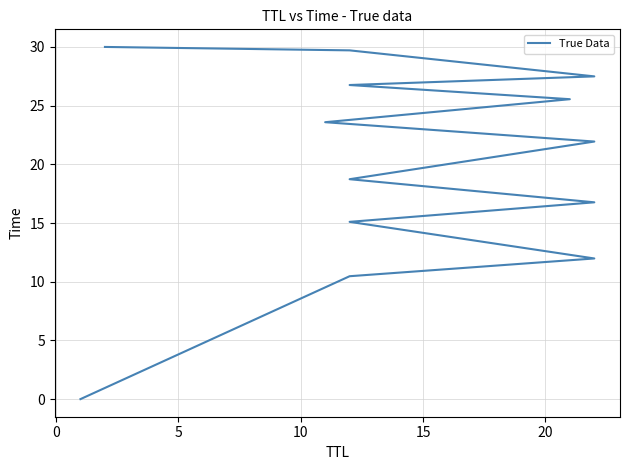

What is the label of the 6th point from the left?

20